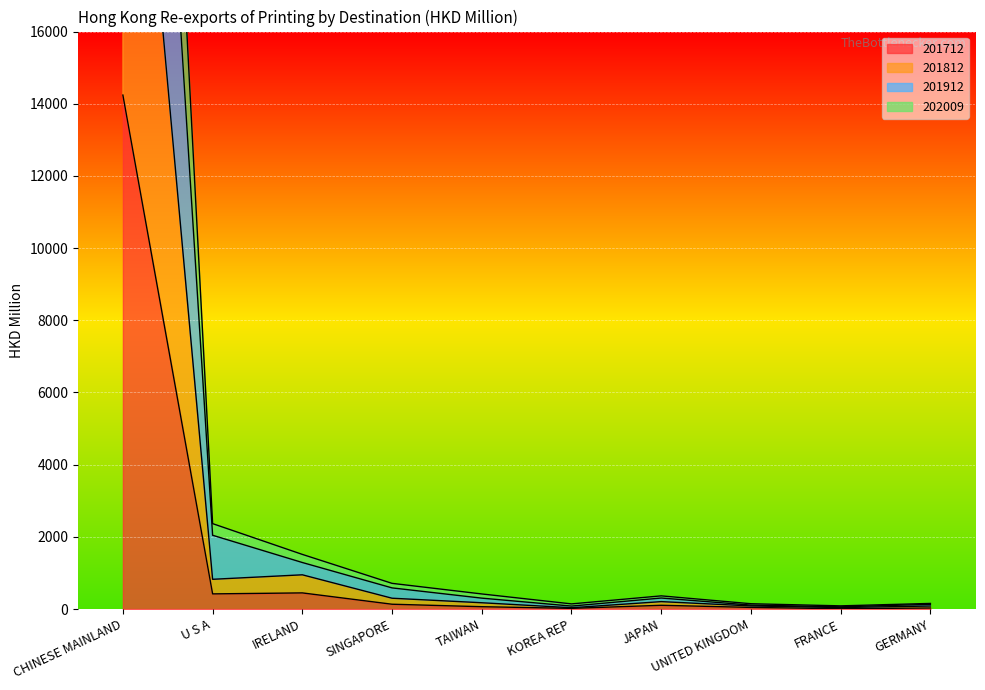

True or false: 201812 and 201712 cross at least once.

False